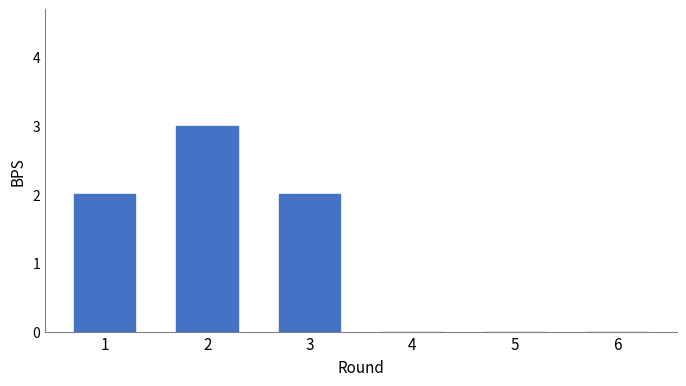

The chart shows a value of 3 at 1. True or false?

False